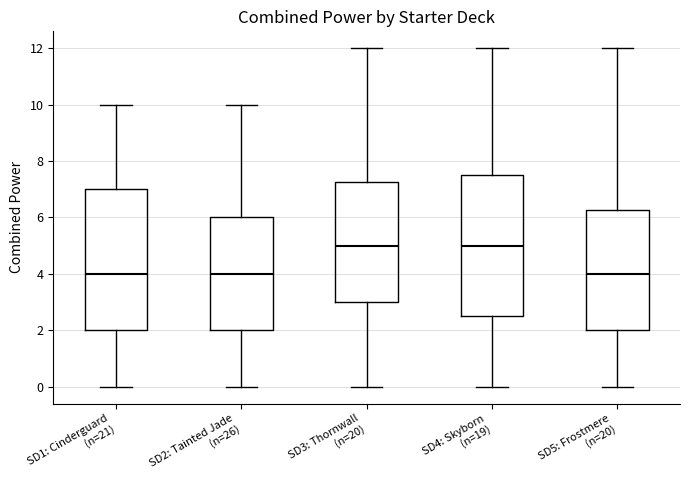

Where is the lower edge of the box for SD2: Tainted Jade (n=26) on the y-axis? The values are not printed on the chart, so give them approximately, as read against the axis.

2.0